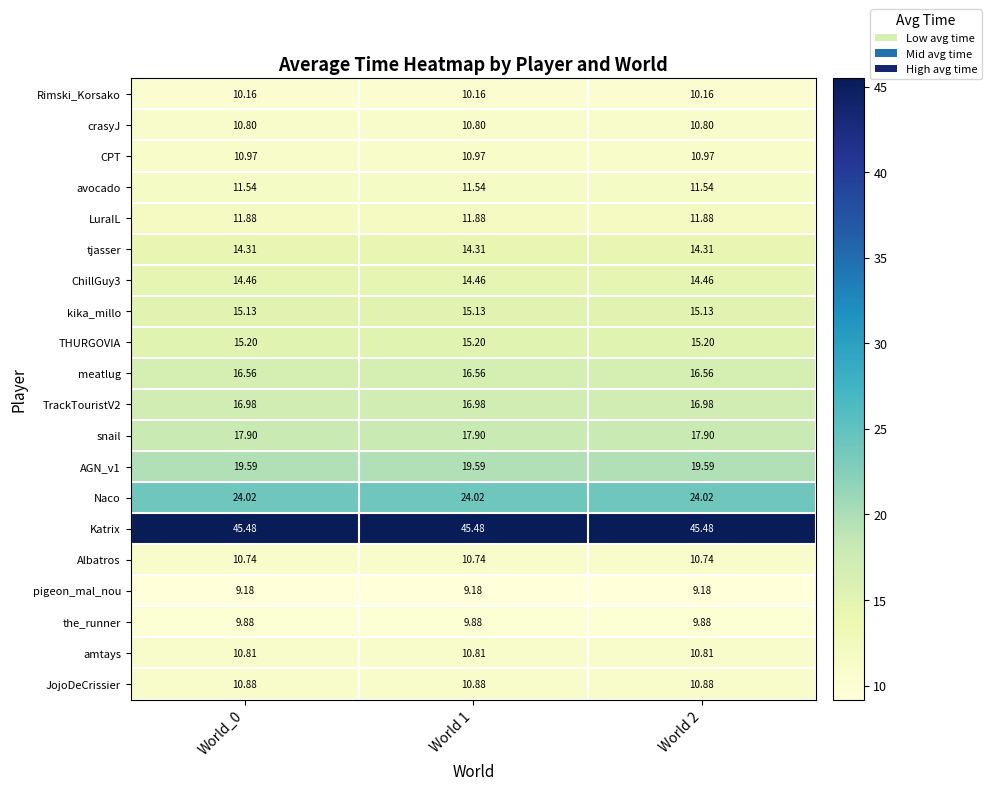

Which series has the largest total across all categories?

Katrix